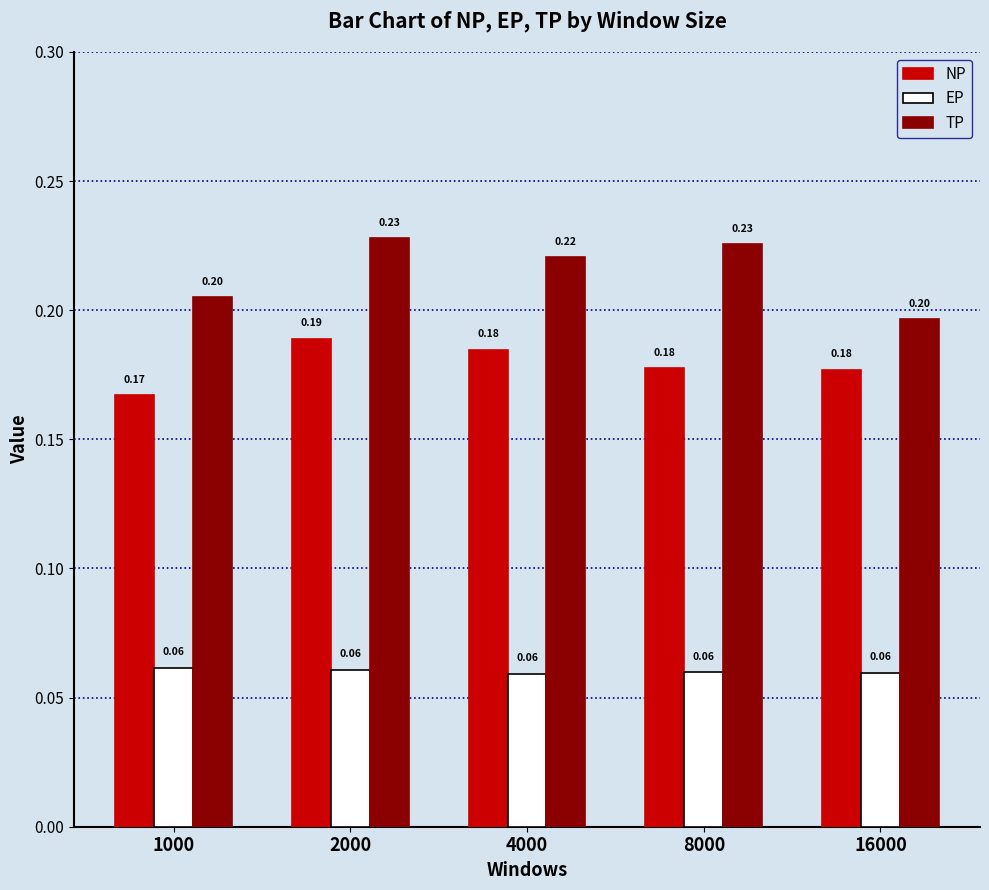

Between 2000 and 16000, which series saw the biggest shift?

TP